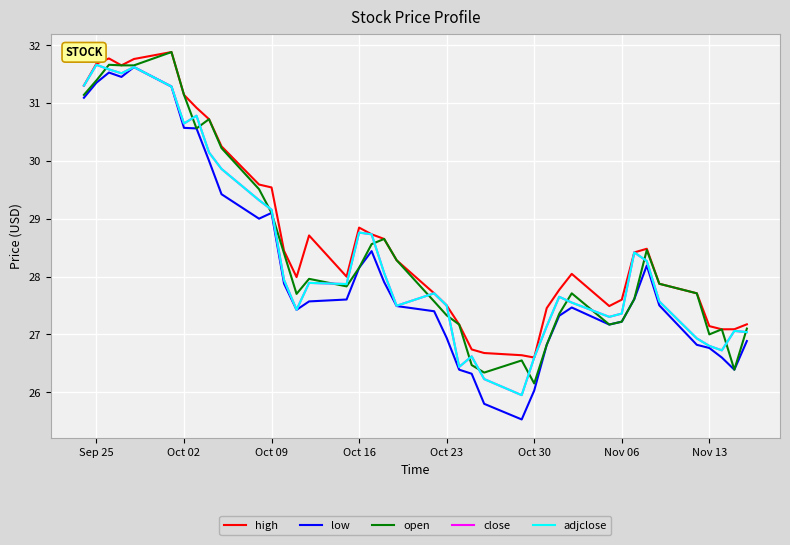

Which series has the largest range (max minus min)?

low